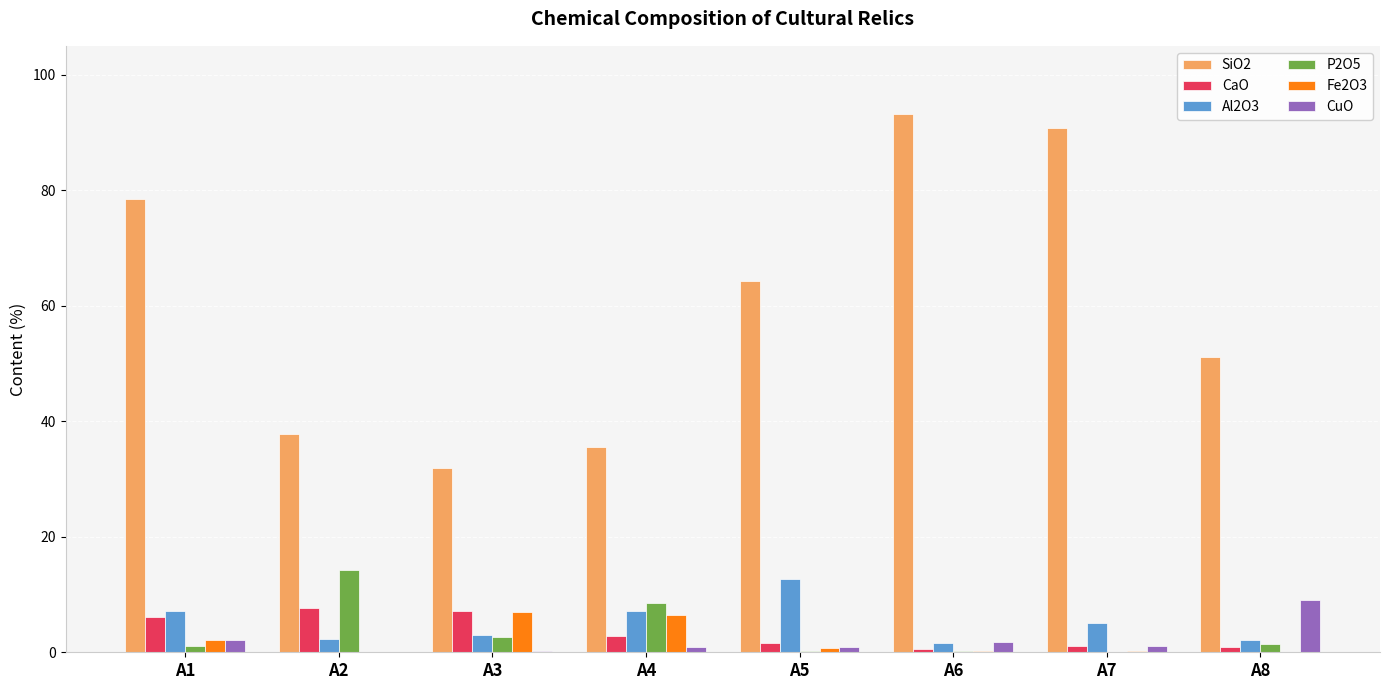

Which series has the largest total across all categories?

SiO2